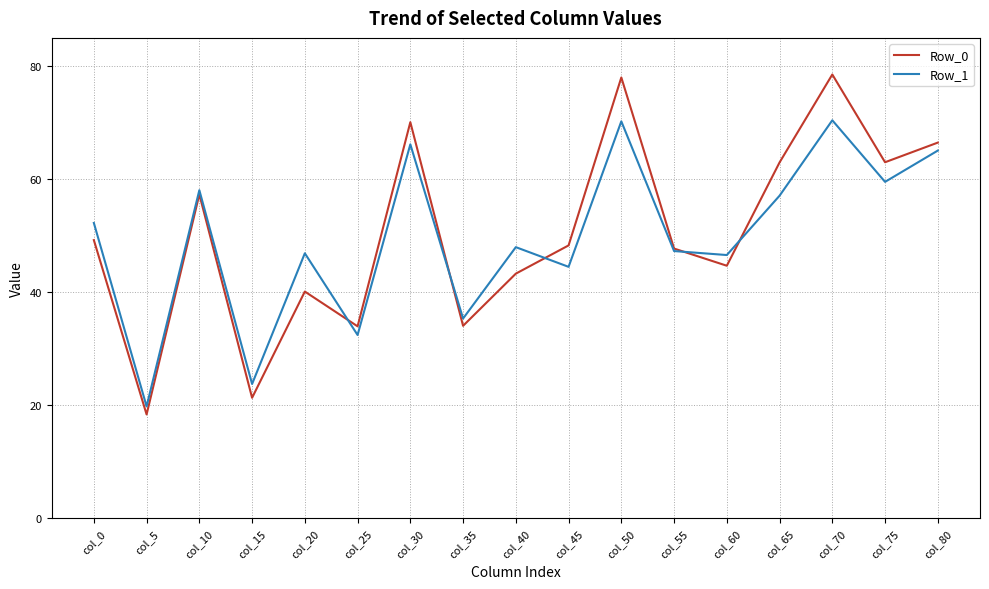

Which series has the widest spread of values?

Row_0